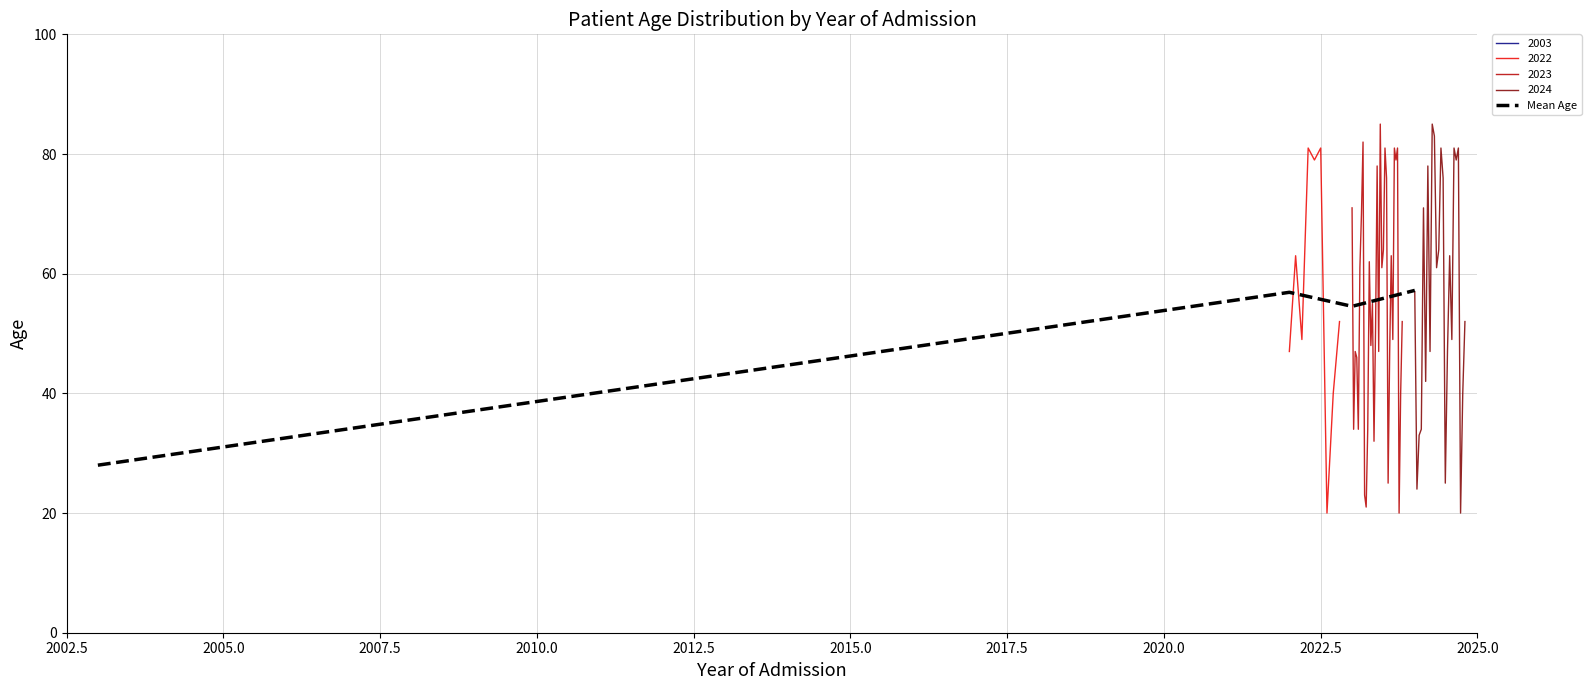

In Mean Age, how many points are lower than both neighbors (excluding endpoints)?

1